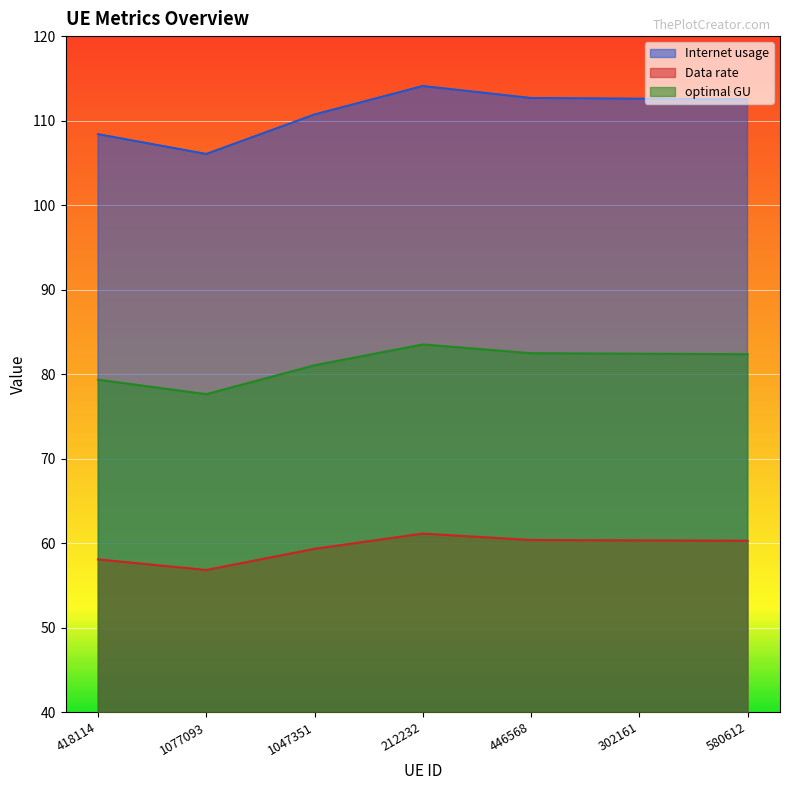

How many lines are shown in the chart?

3